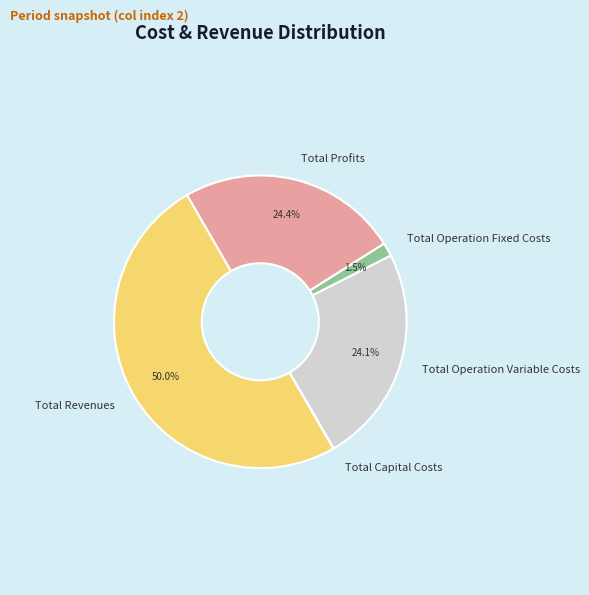

What portion of the pie excludes Total Operation Variable Costs?

75.9%